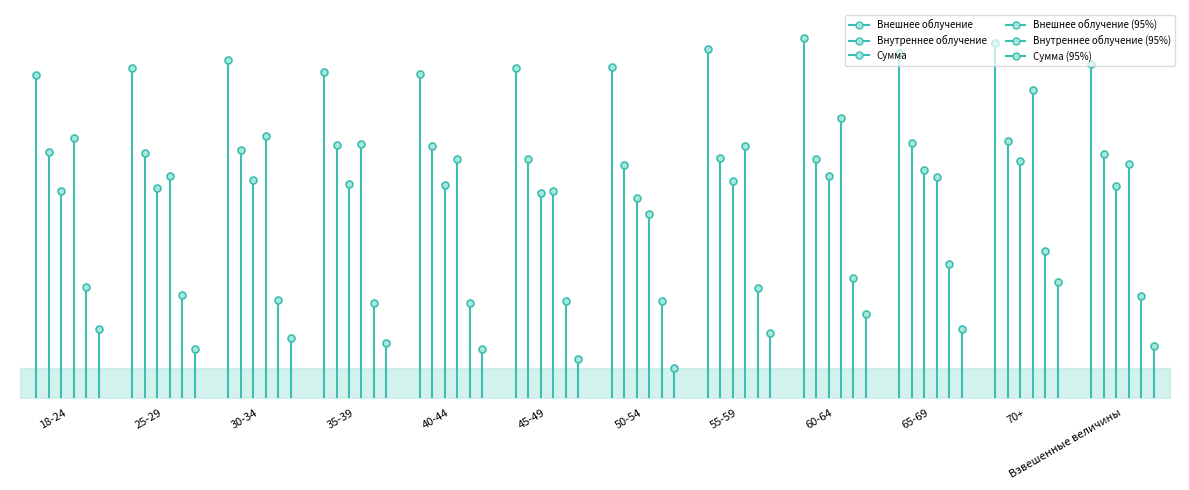

What position from the right is 25-29?

11